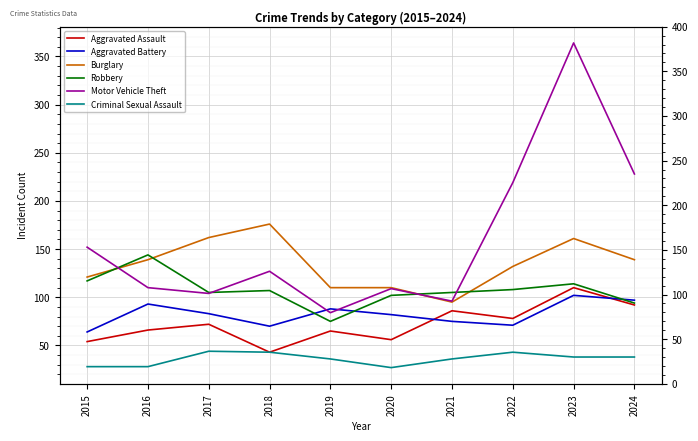

What is the maximum value shown in the chart?

364